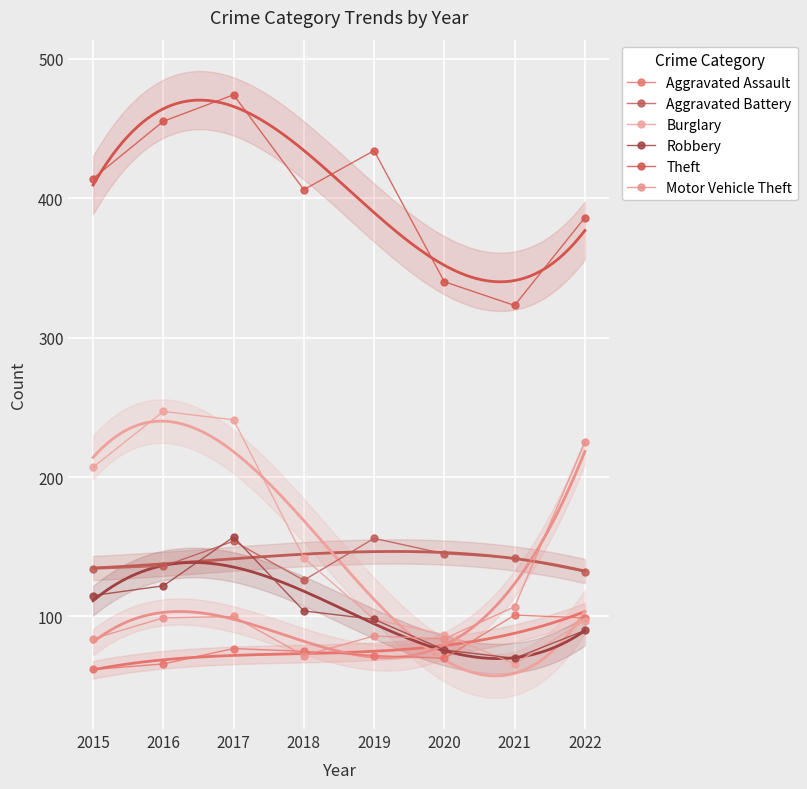

What is the approximate value of Burglary at 2016, to the nearest 5?

245